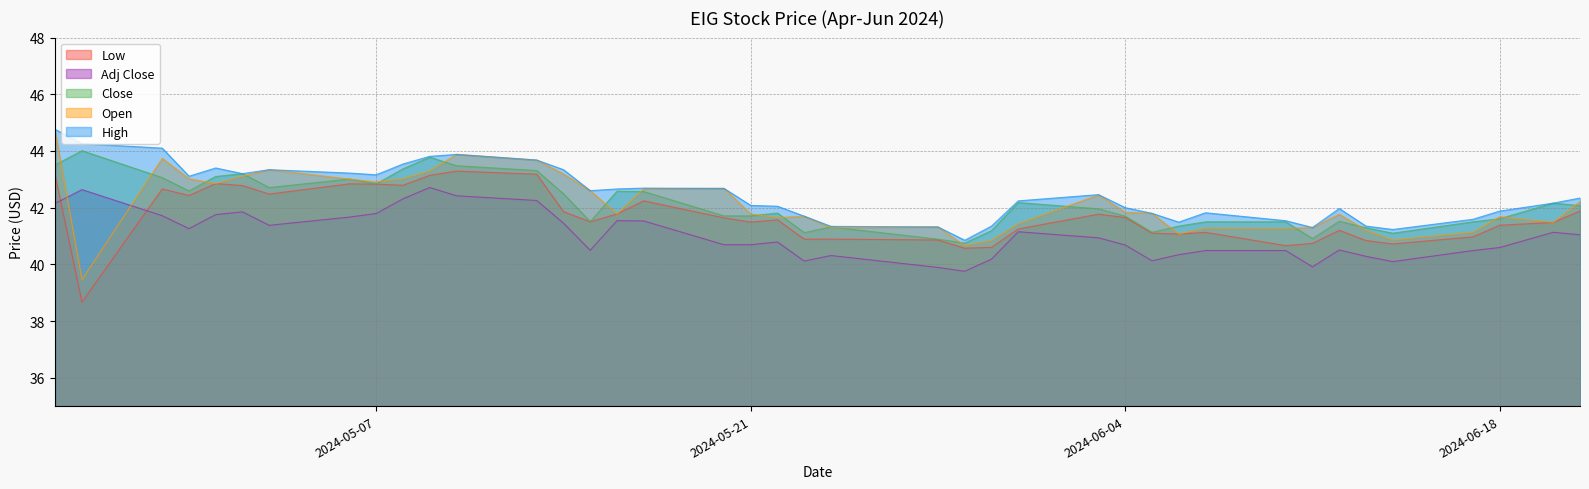

The value of Adj Close at 2024-06-18 is 25.9. True or false?

False